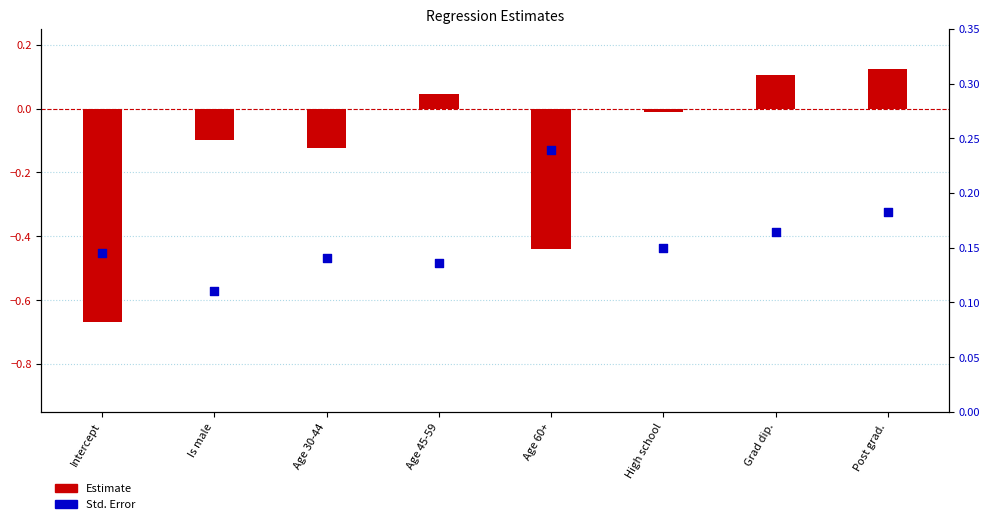

At which category is the sum across all series the highest?

Post grad.